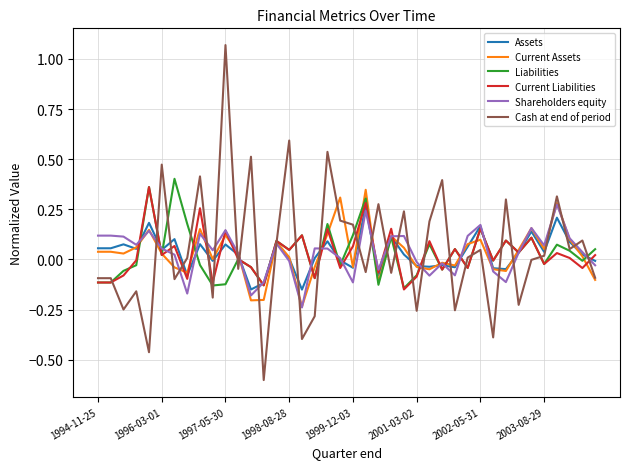

Which series has the widest spread of values?

Cash at end of period